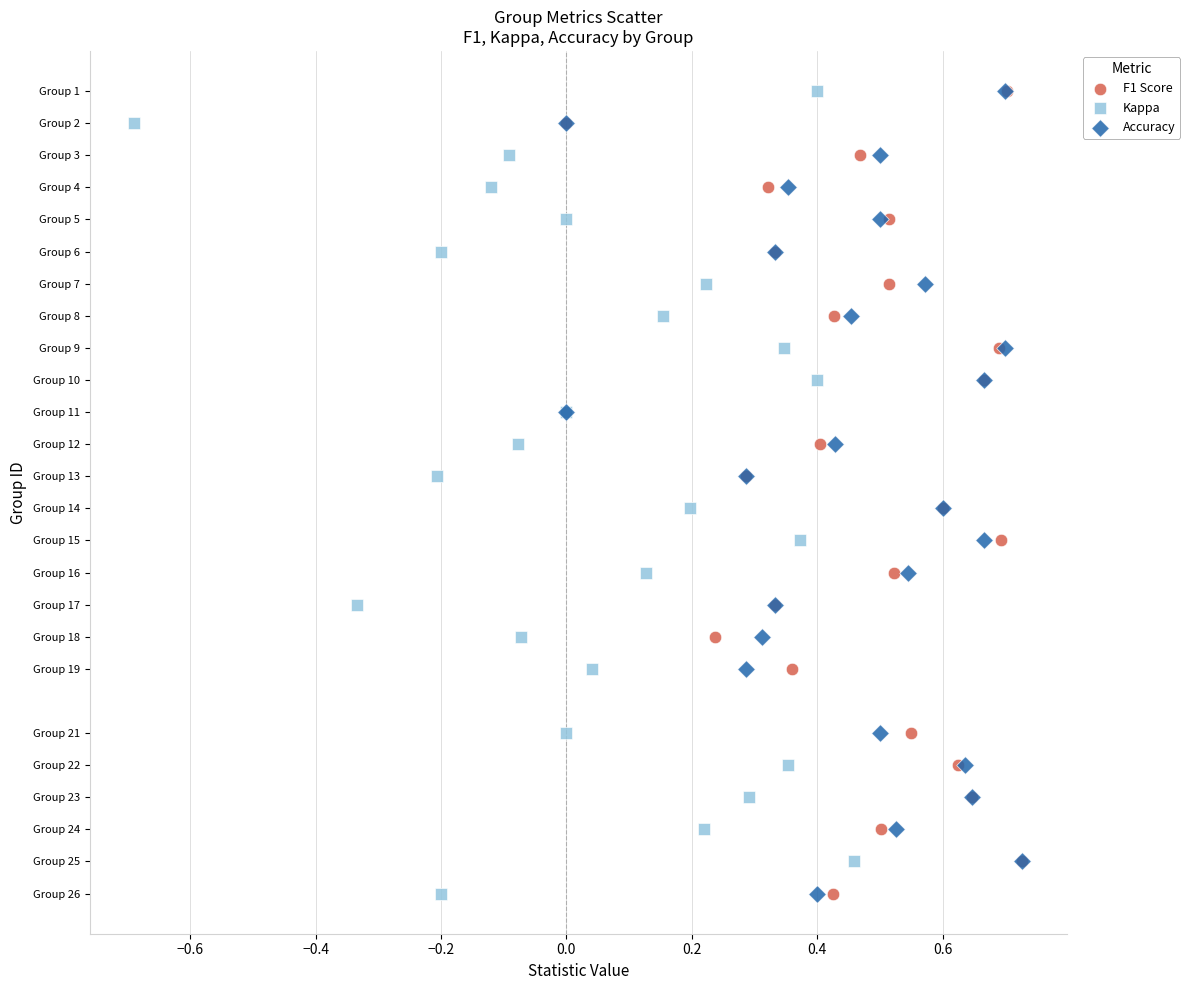

What are all the series names shown in the legend?

F1 Score, Kappa, Accuracy